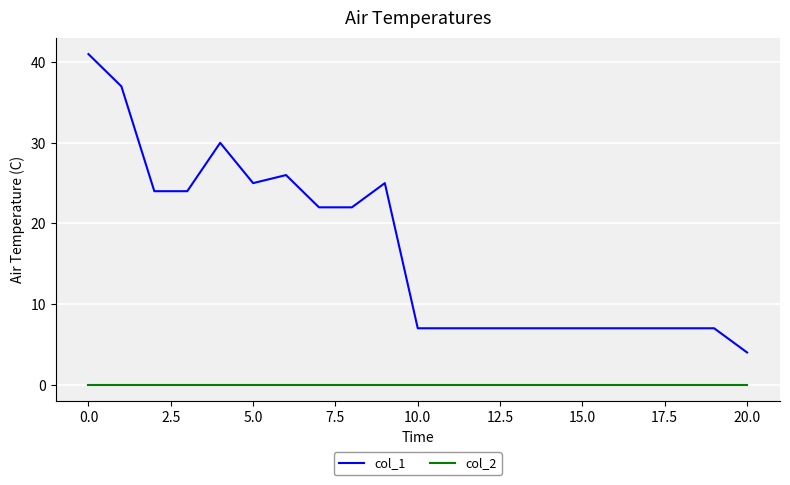

What is the difference between the maximum and second lowest values in the col_1 series?

34